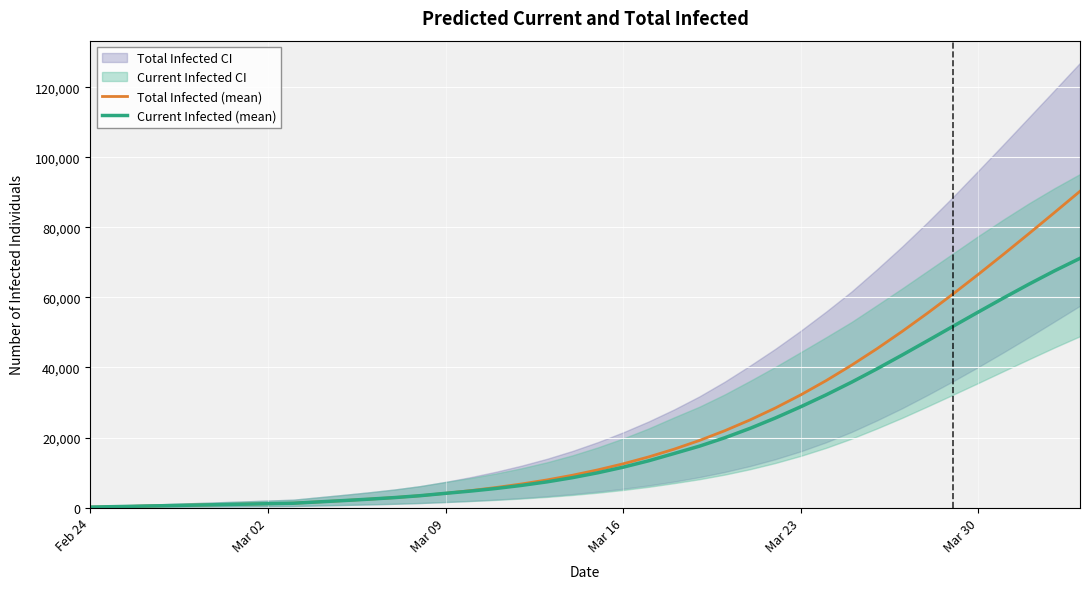

True or false: Current Infected (mean) has a value of 104957 at 36.

False